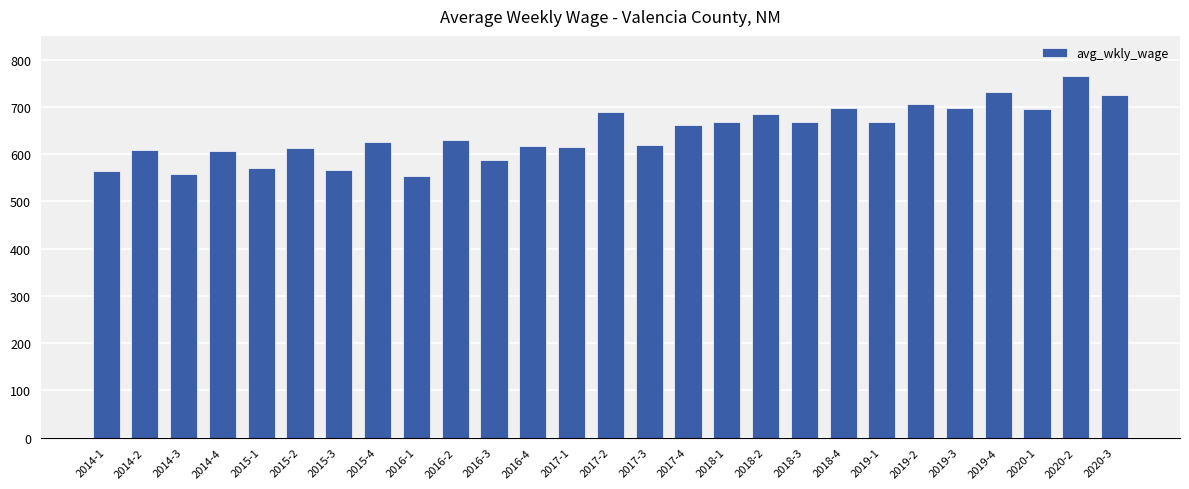

How many bars are there in total?

27